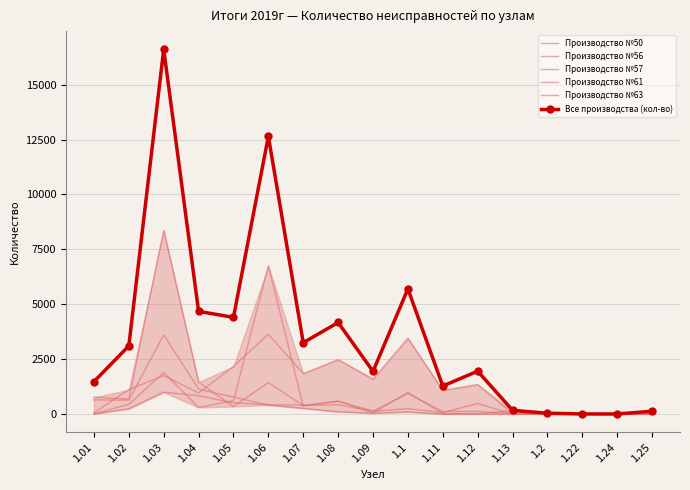

How many intersections are there between Производство №63 and Производство №61?

3